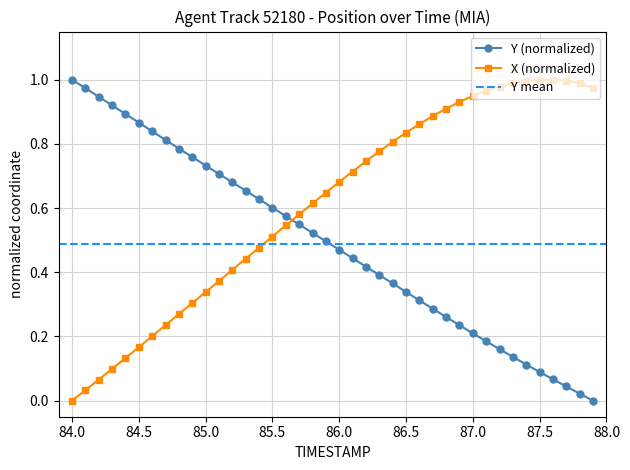

Is it true that Y (normalized) equals 1.0 at 84.0?

True